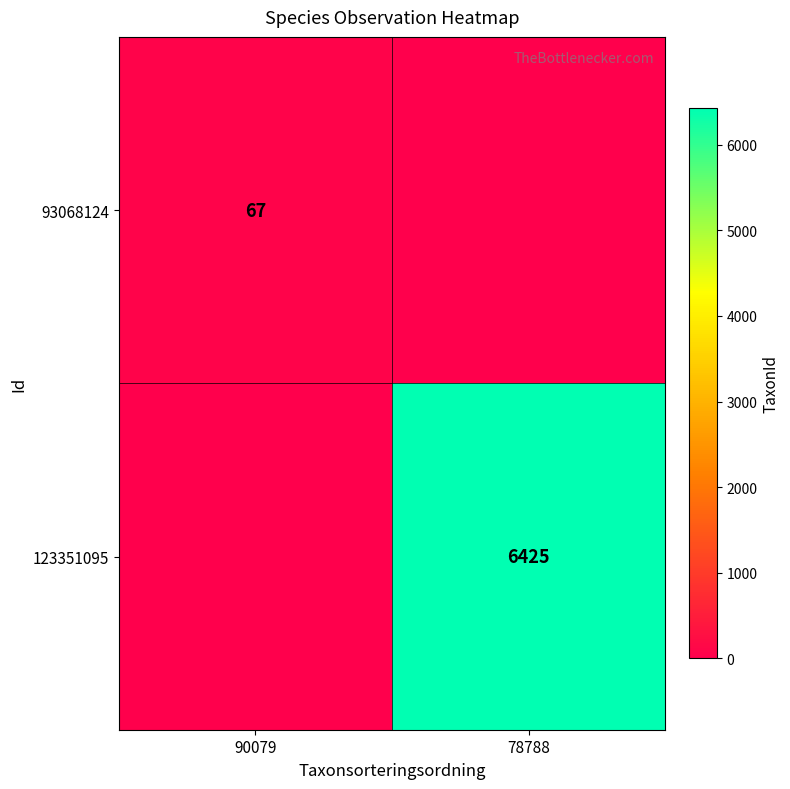

Is it true that 123351095 equals 9587 at 78788?

False